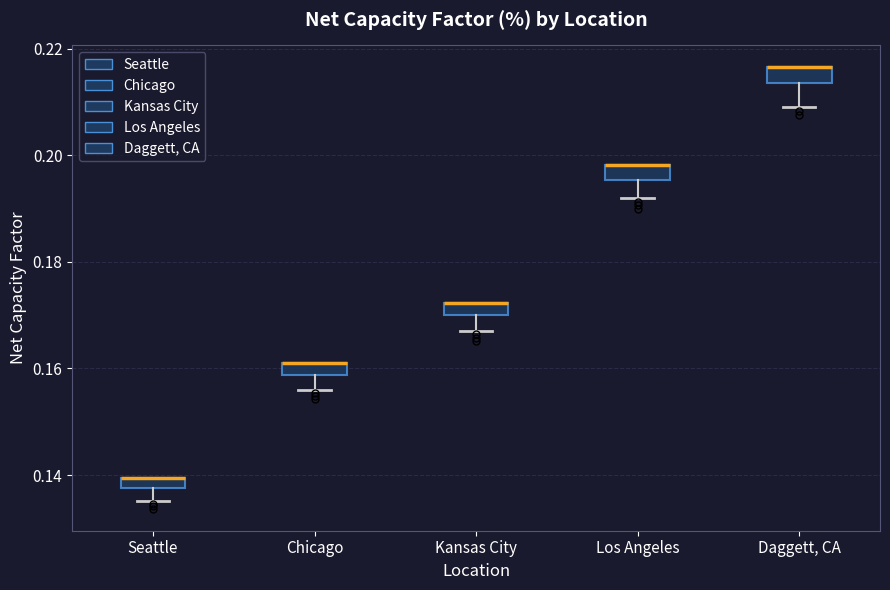

Where is the upper edge of the box for Daggett, CA on the y-axis? The values are not printed on the chart, so give them approximately, as read against the axis.

0.216